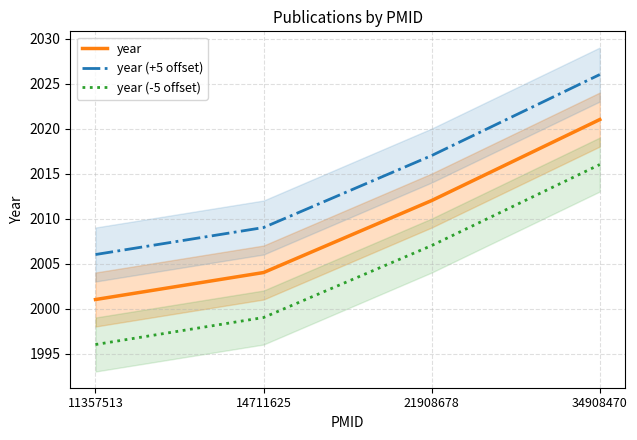

What is the spread (max minus min) of values at 34908470?

10